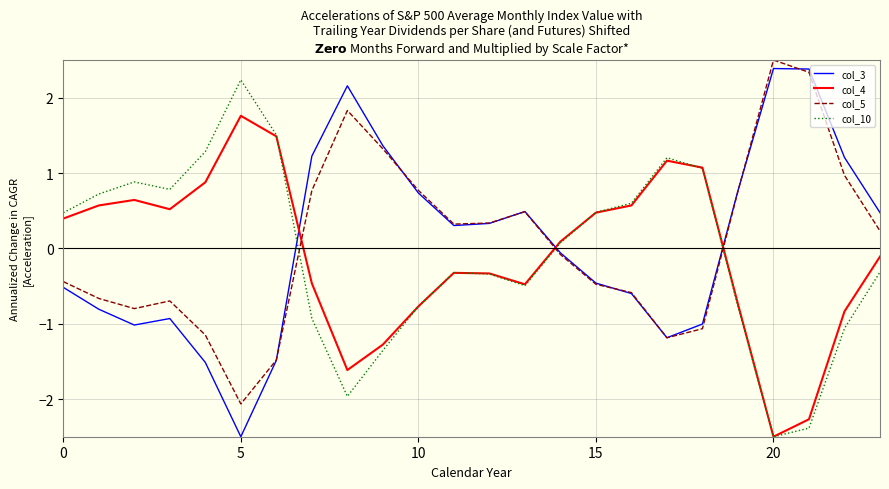

What is the highest value of the col_4 series?

1.8